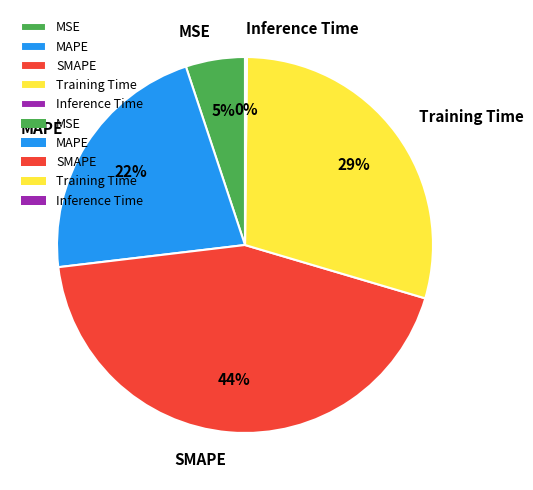

To the nearest percent, what percentage of the pie is SMAPE?

44%